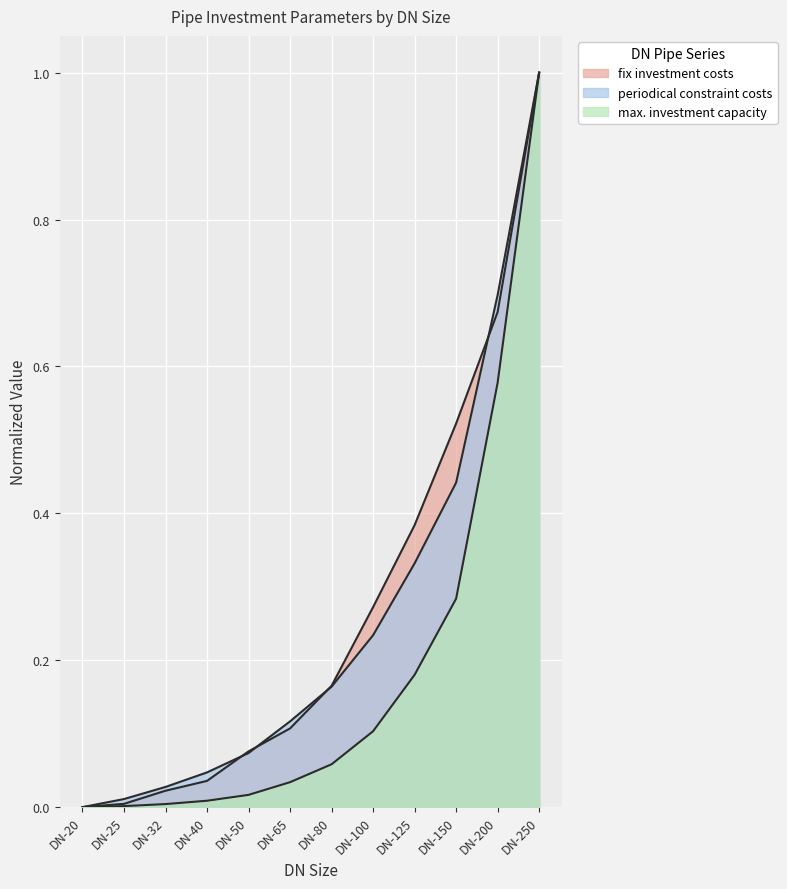

At which label does max. investment capacity reach its minimum?

DN-20